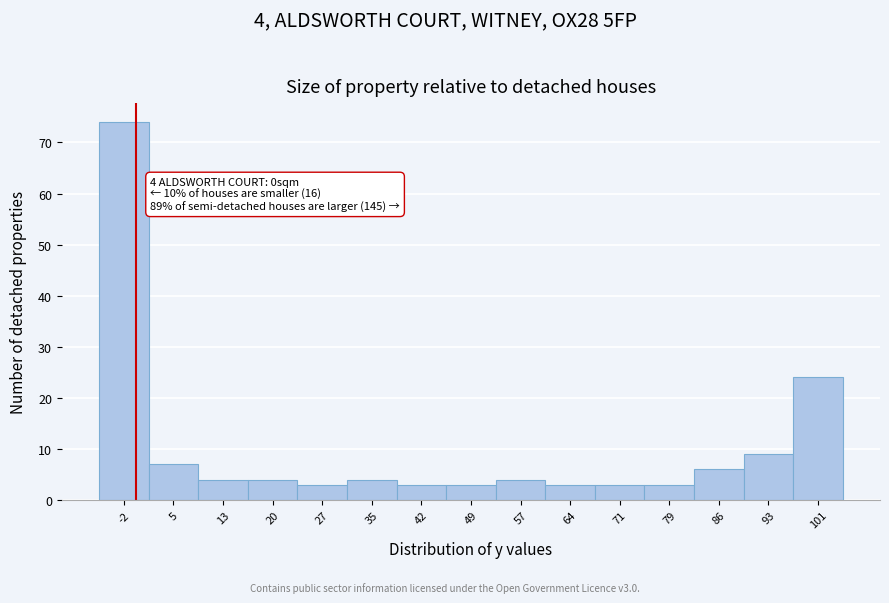

Over which range of the x-axis is the bar tallest?

-5 to 2